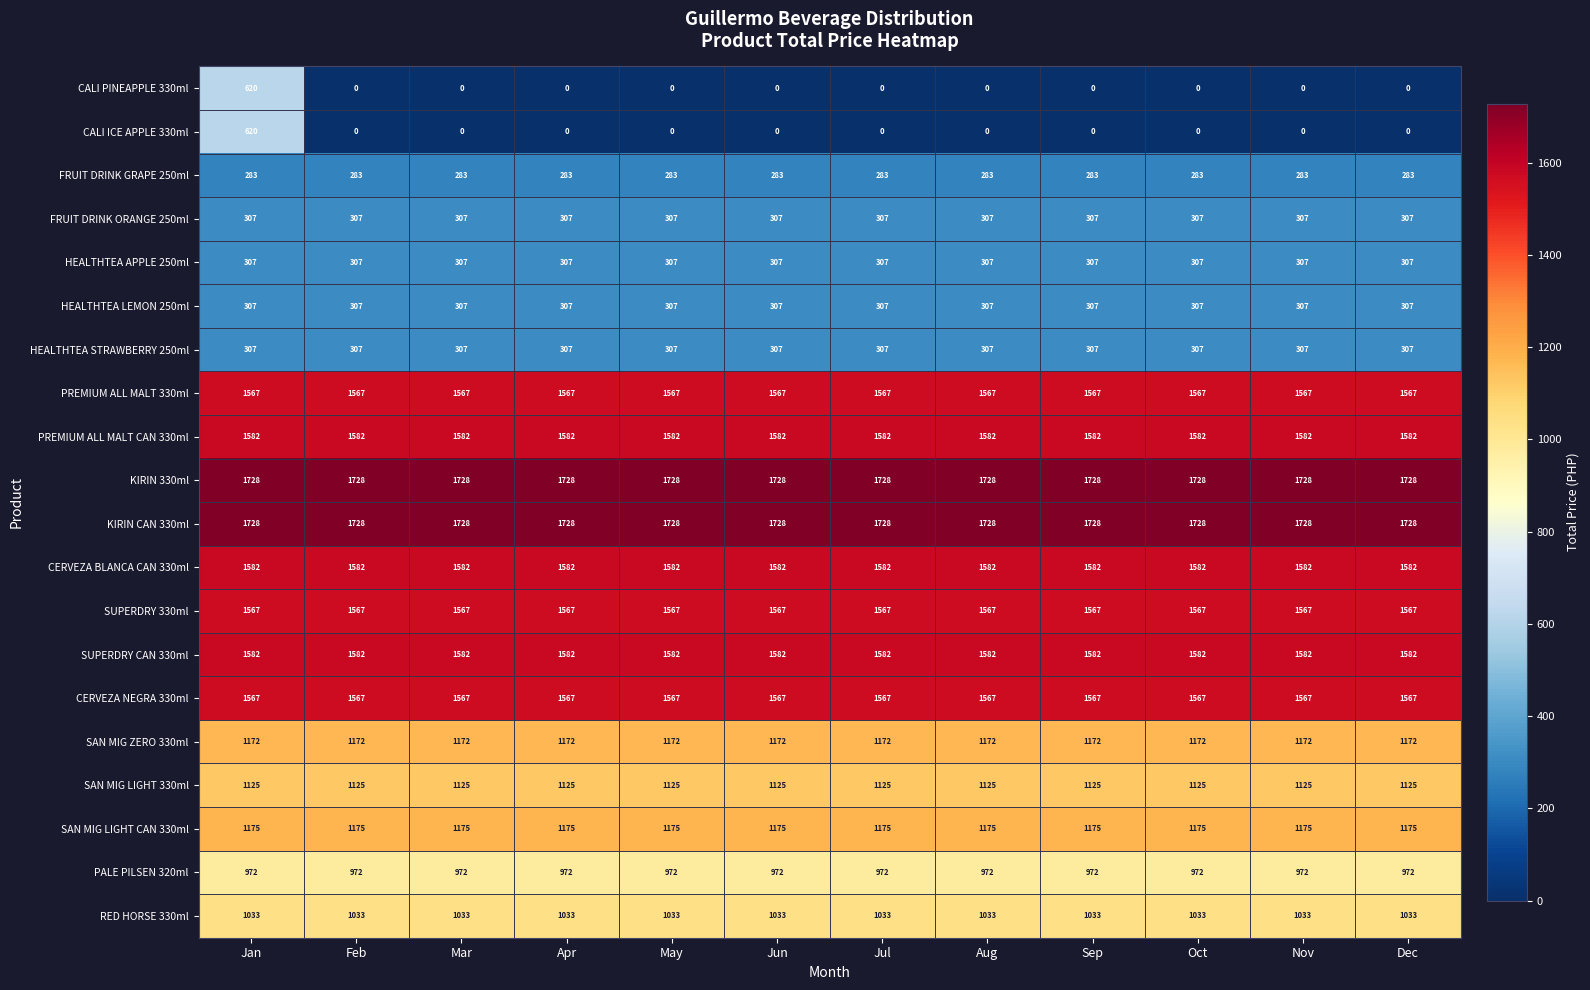

True or false: KIRIN 330ml has a value of 1728 at May.

True